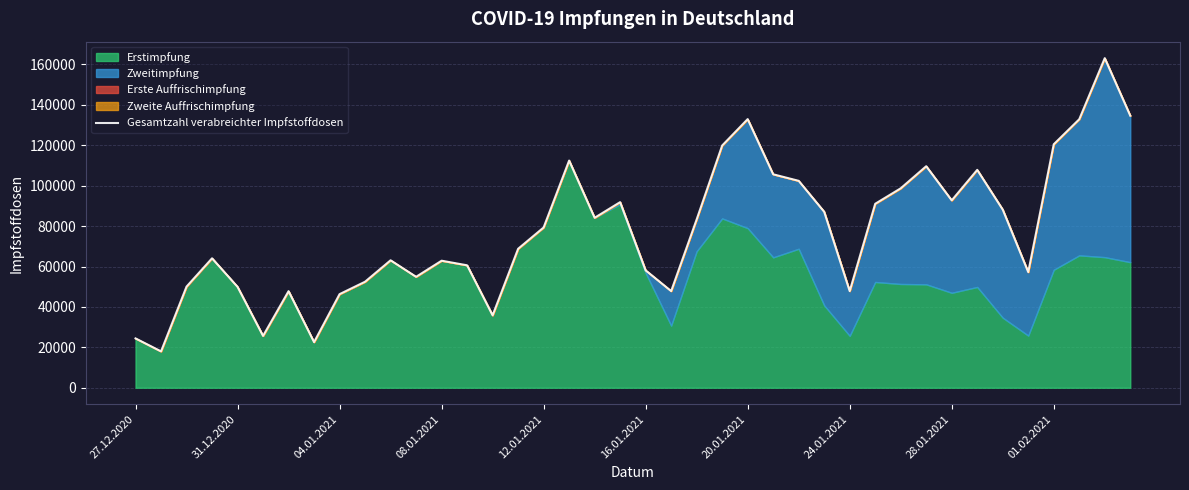

What is the sum of the values at 15 and 26?

171185